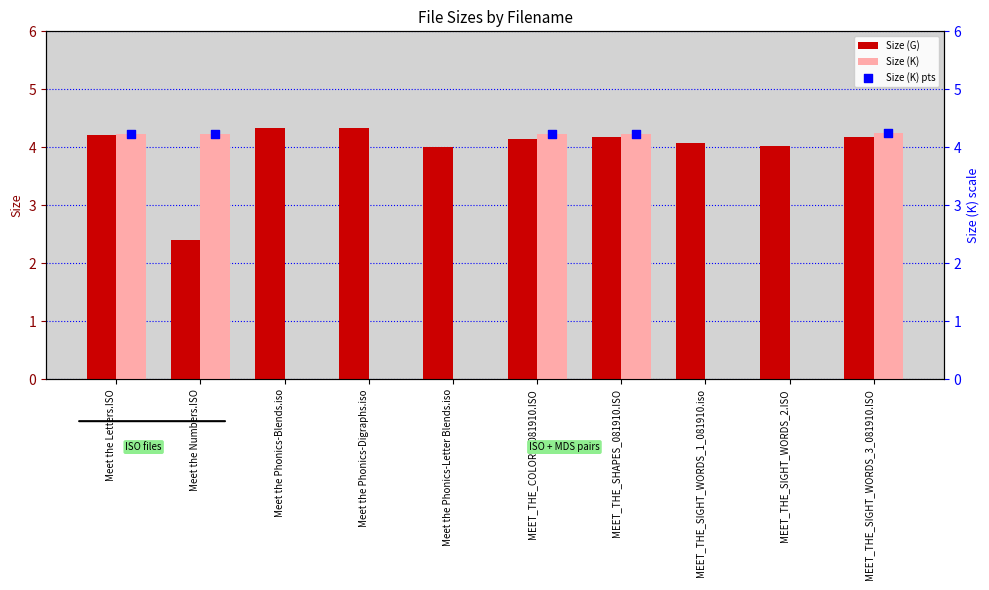

Which has a higher value, MEET_THE_COLORS_081910.ISO or Meet the Phonics-Blends.iso?

Meet the Phonics-Blends.iso